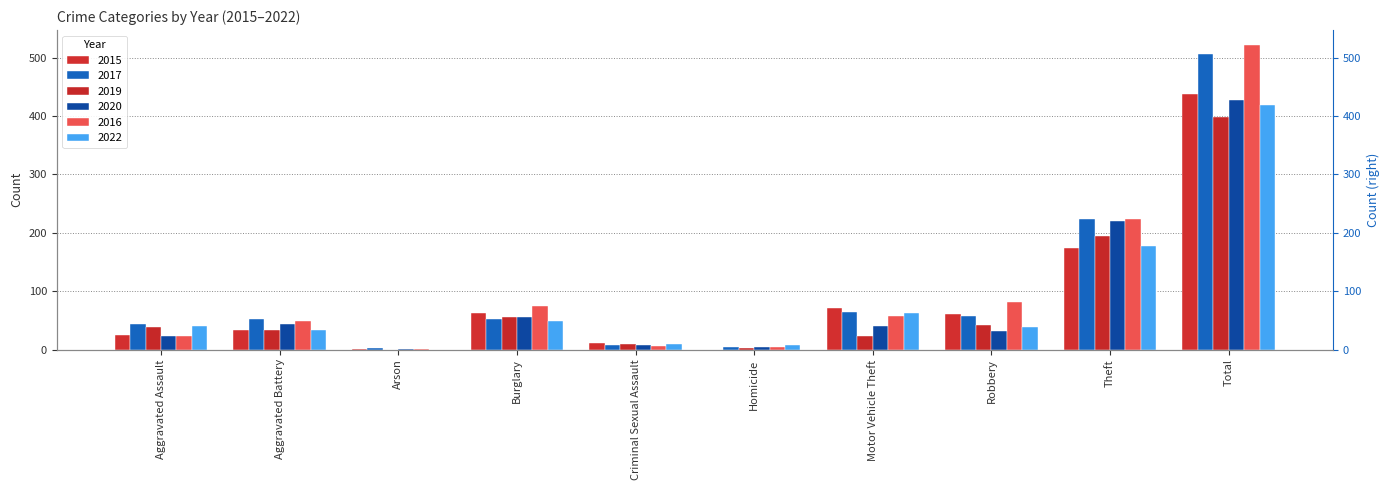

The 2015 series shows 1 at Arson. True or false?

True